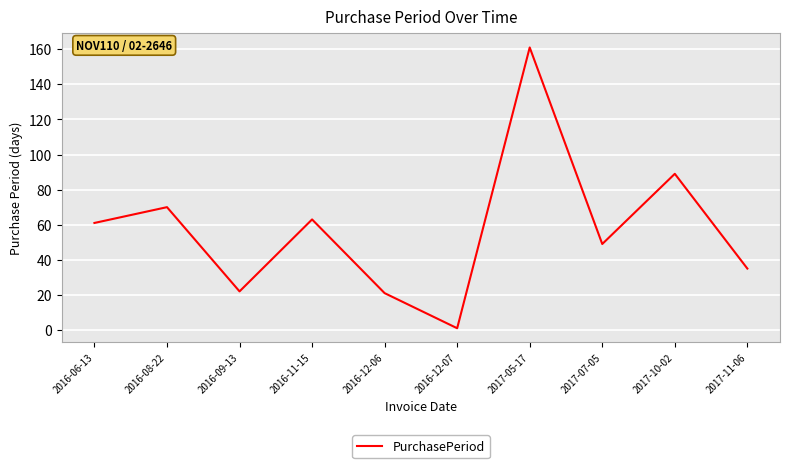

Where is the data nearest to the value 81?

2017-10-02